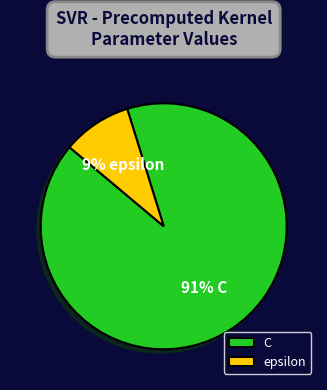

How many segments does this pie chart have?

2